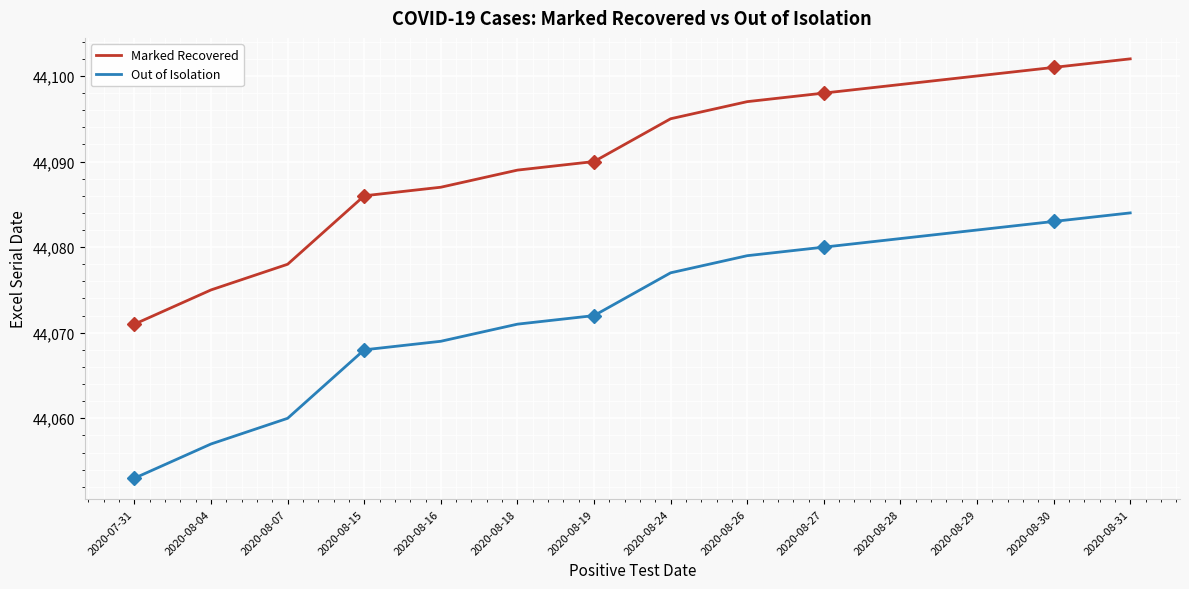

What is the lowest value of the Marked Recovered series?

44071